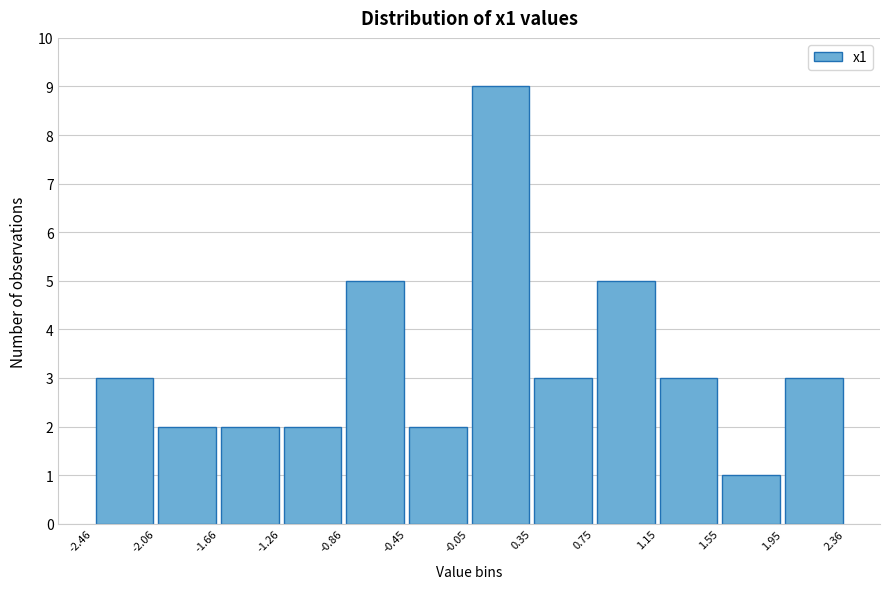

Reading left to right, list every bar in this chart as the range it spans on the x-axis followed by its height. The values are not printed on the chart, so give them approximately, as read against the axis.

-2.46 to -2.06: 3
-2.06 to -1.66: 2
-1.66 to -1.26: 2
-1.26 to -0.86: 2
-0.86 to -0.45: 5
-0.45 to -0.05: 2
-0.05 to 0.35: 9
0.35 to 0.75: 3
0.75 to 1.15: 5
1.15 to 1.55: 3
1.55 to 1.95: 1
1.95 to 2.36: 3